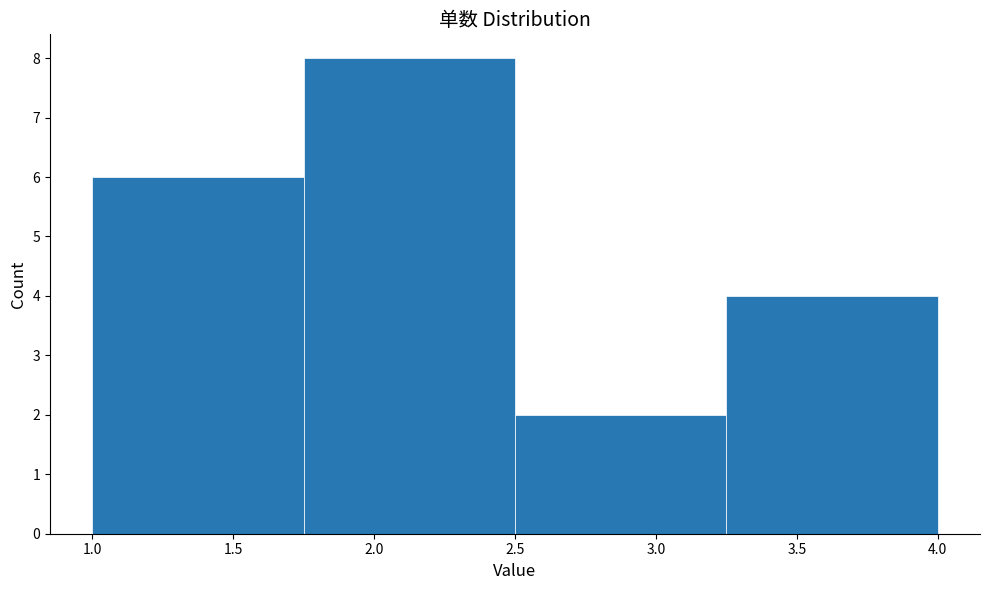

Reading left to right, list every bar in this chart as the range it spans on the x-axis followed by its height. The values are not printed on the chart, so give them approximately, as read against the axis.

1.00 to 1.75: 6
1.75 to 2.50: 8
2.50 to 3.25: 2
3.25 to 4.00: 4